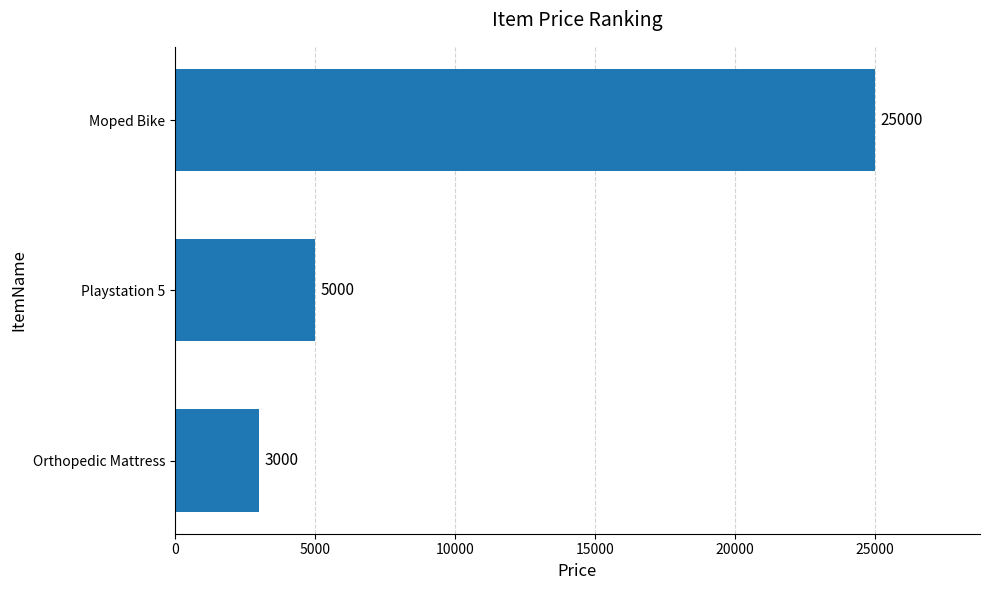

Which category has the highest value across all series?

Moped Bike